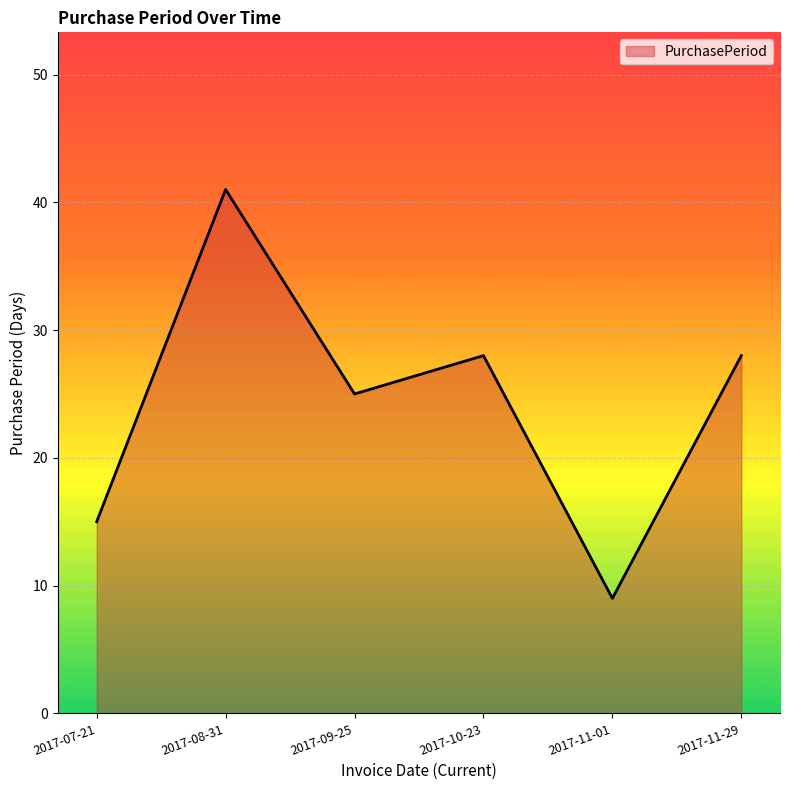

True or false: the data shows 28 at 2017-11-29.

True